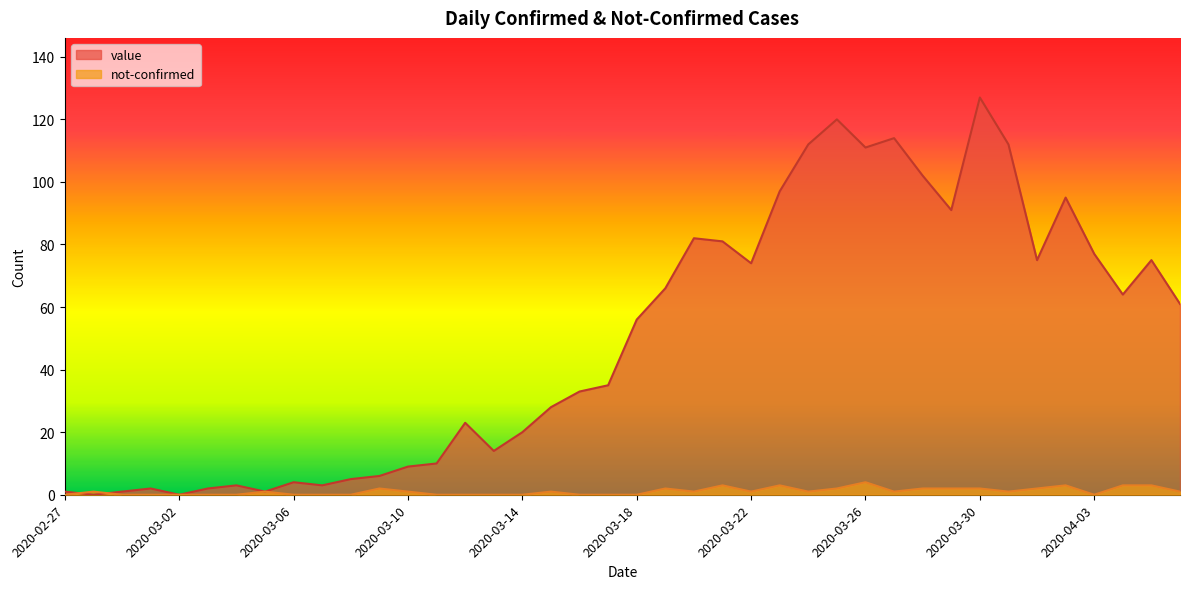

The value of value at 2020-03-28 is 102. True or false?

True